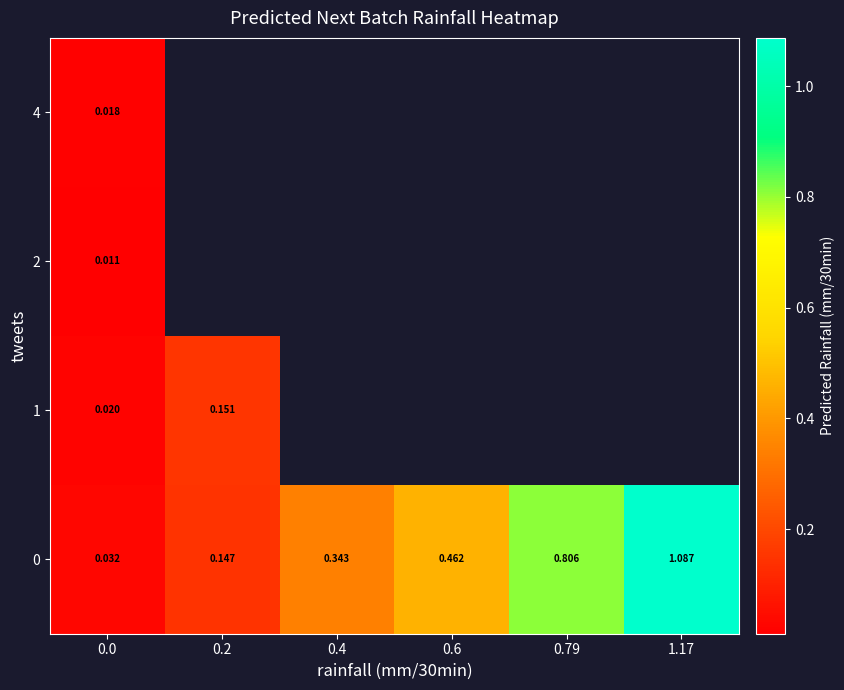

Which series has the widest spread of values?

row_0